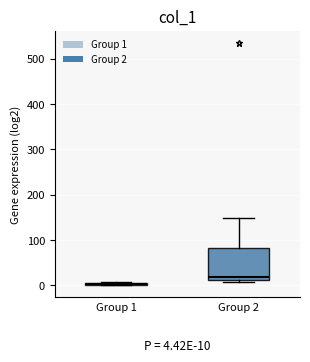

Which box is the tallest, from its lower edge to its upper edge?

Group 2